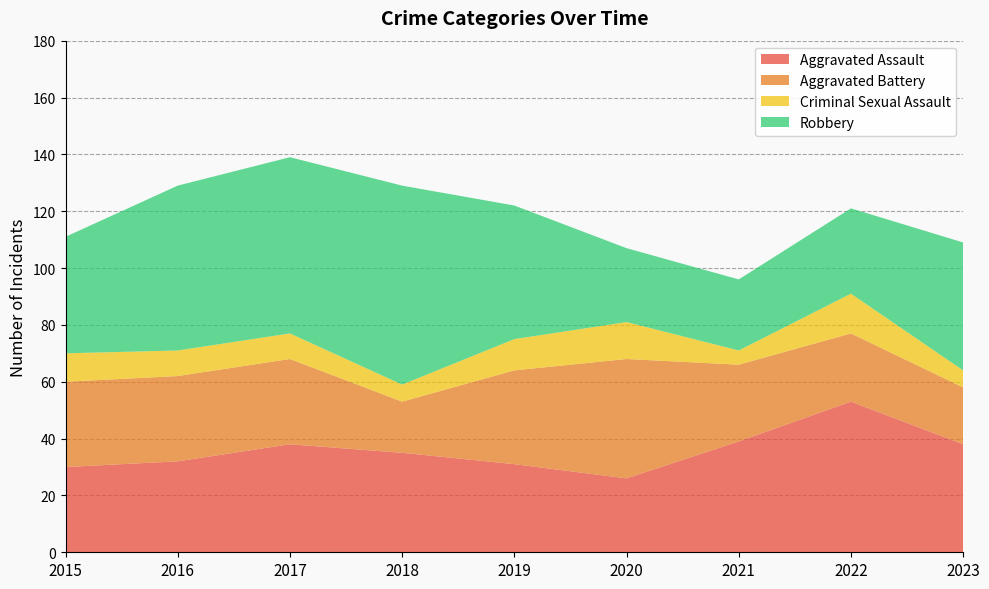

Reading left to right, extract all data points from this chart.

Aggravated Assault: 30	32	38	35	31	26	39	53	38
Aggravated Battery: 30	30	30	18	33	42	27	24	20
Criminal Sexual Assault: 10	9	9	6	11	13	5	14	6
Robbery: 41	58	62	70	47	26	25	30	45